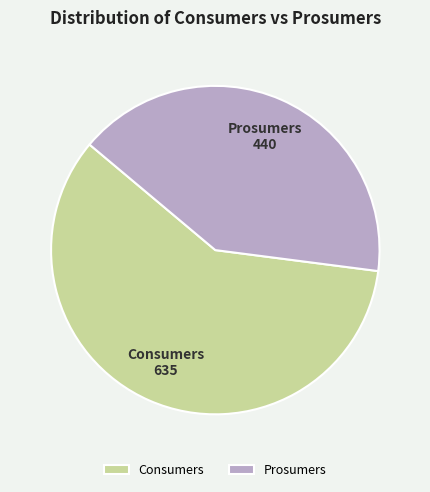

Between Prosumers and Consumers, which is larger?

Consumers